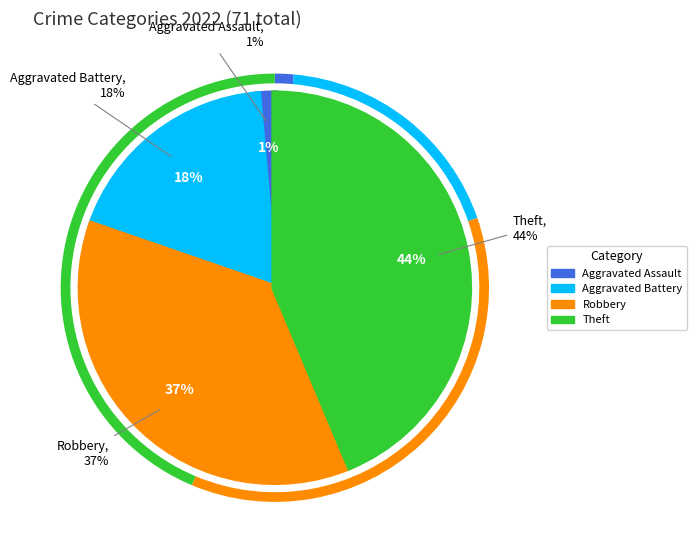

How many slices are in this pie chart?

4